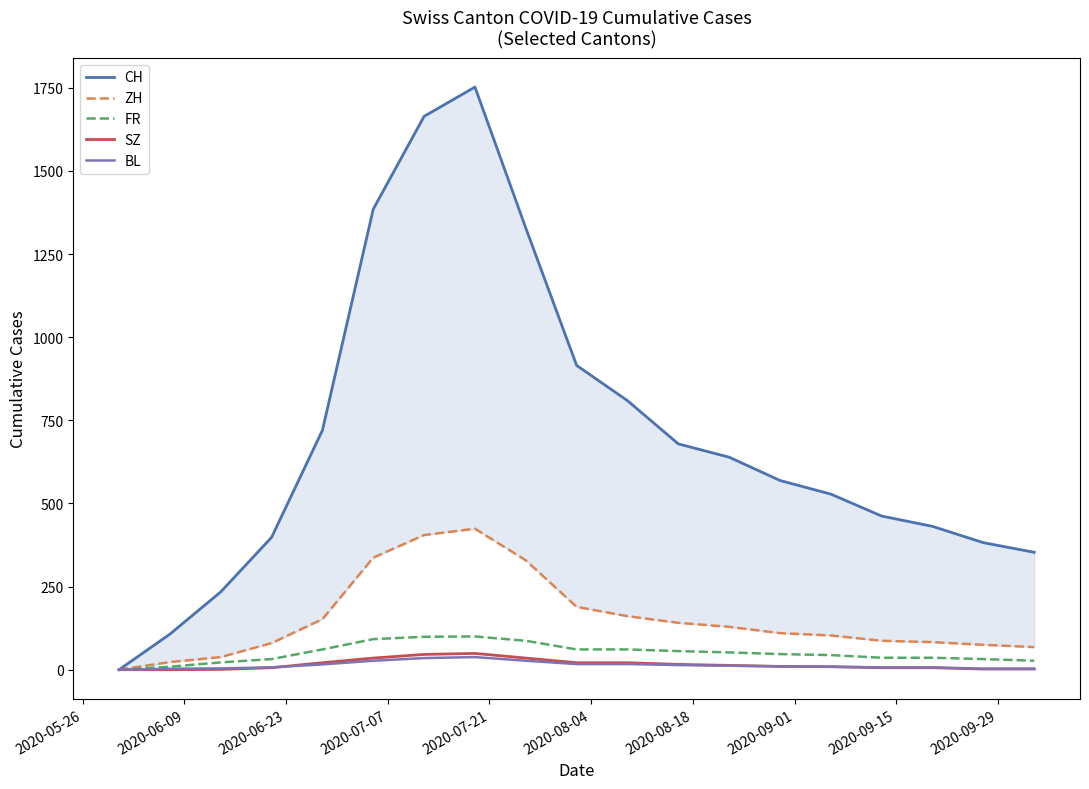

Which series has the largest range (max minus min)?

CH